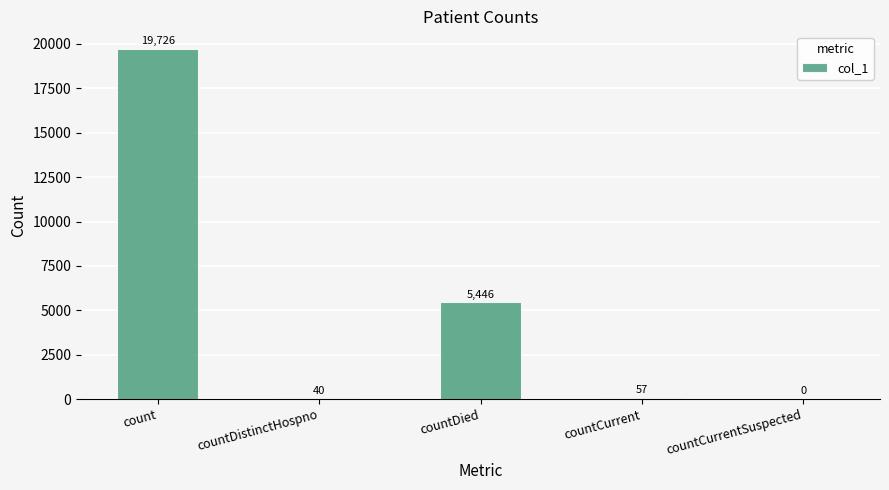

What is the sum of all values?

25269